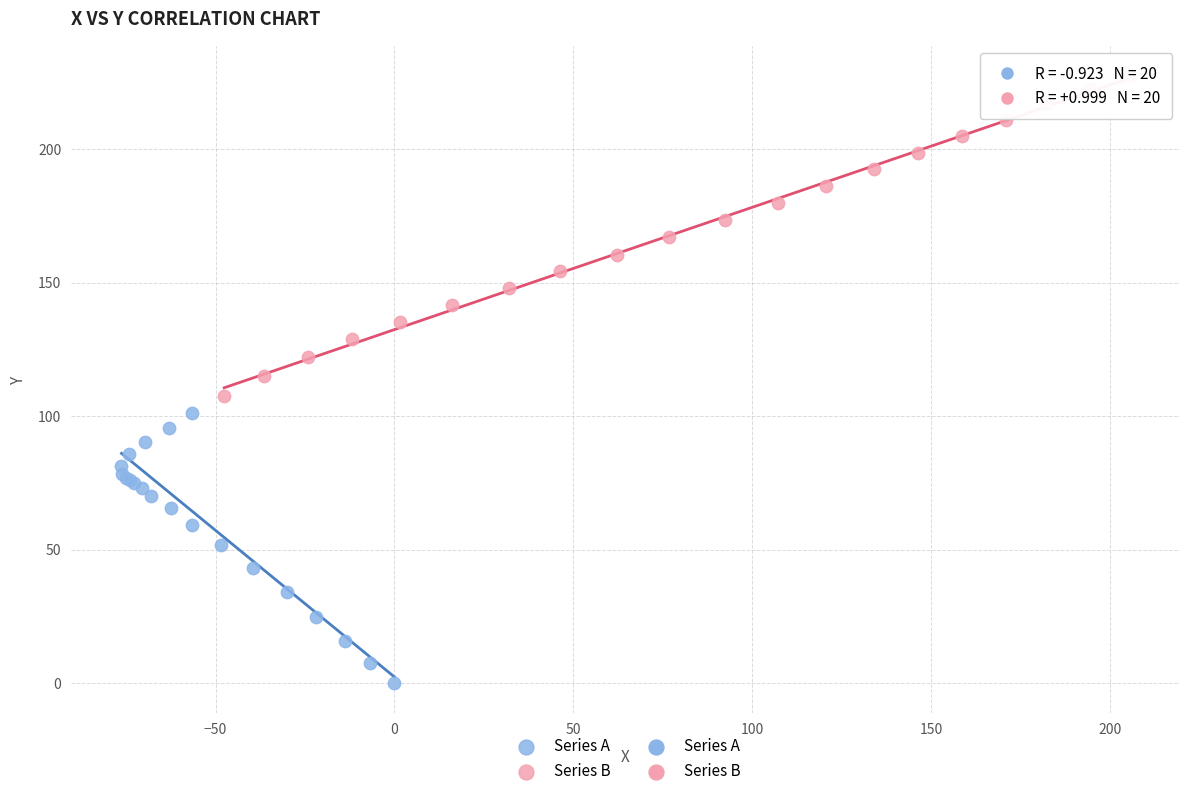

Which series has the widest spread of Y values?

Series B